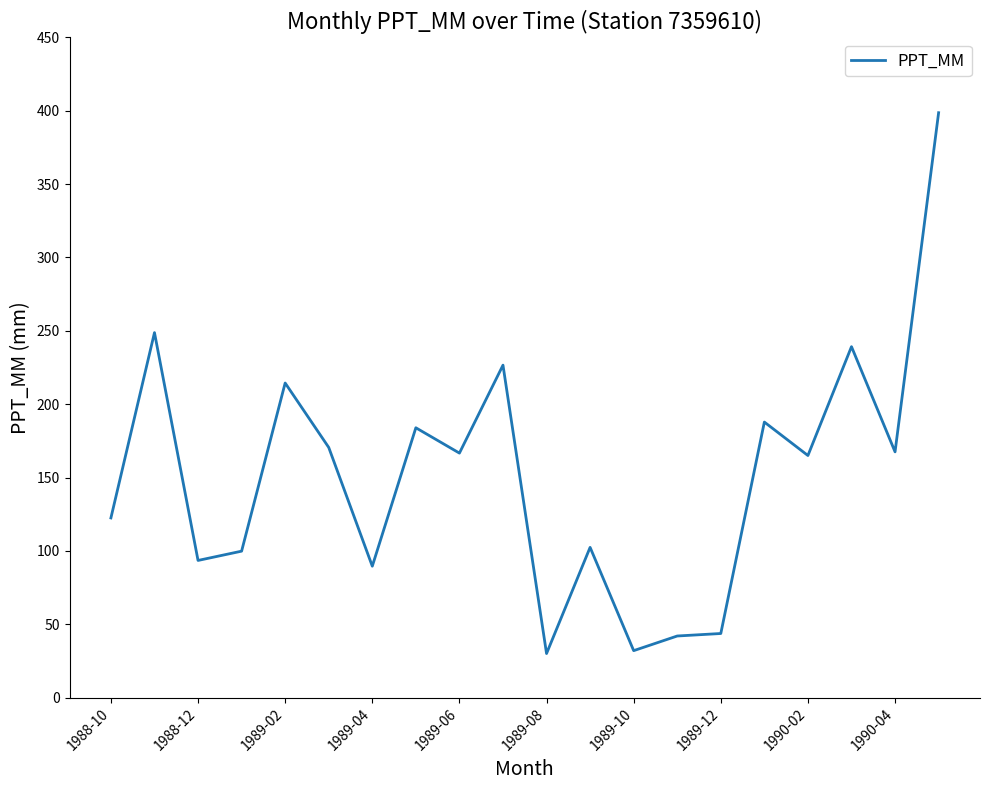

What is the difference between the maximum and minimum values?

368.7